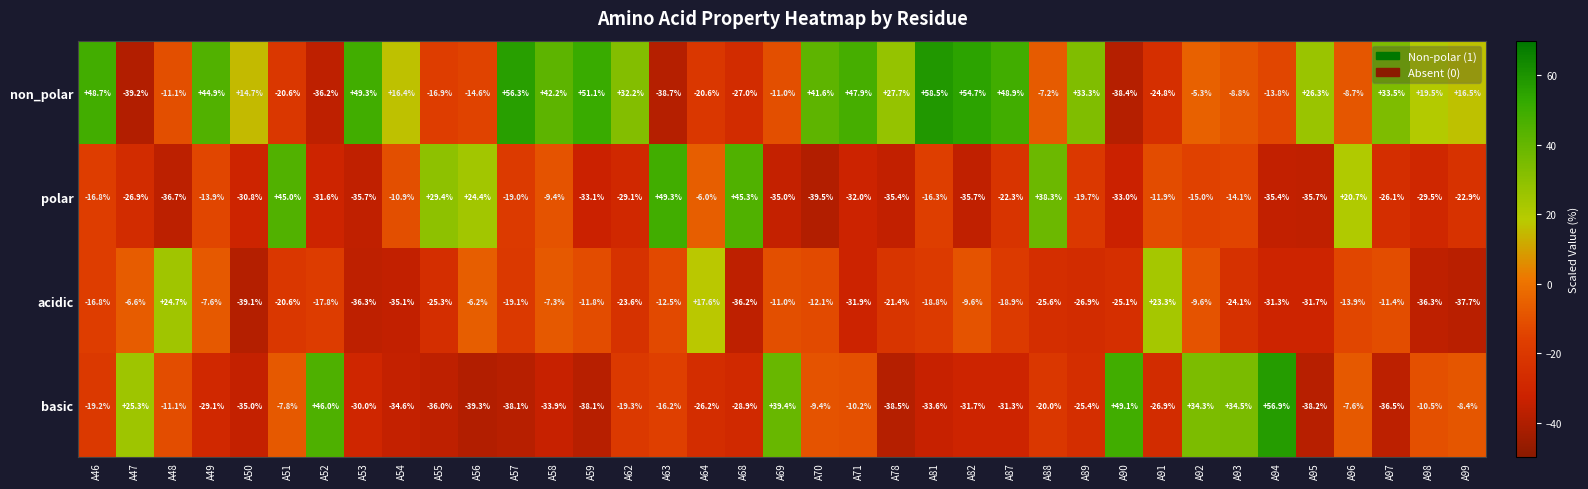

What is the total value across all series at A90?

-47.4